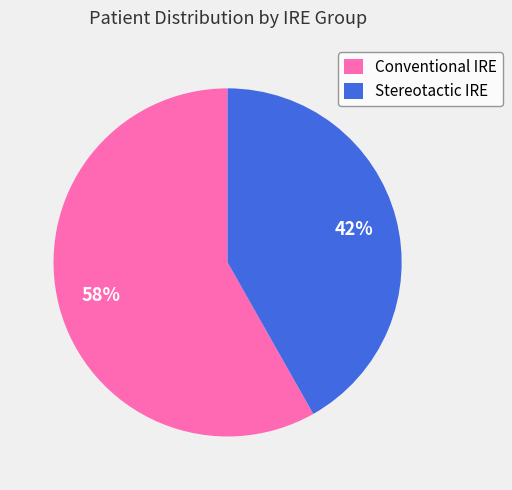

Rank the categories by value from highest to lowest.

Conventional IRE, Stereotactic IRE